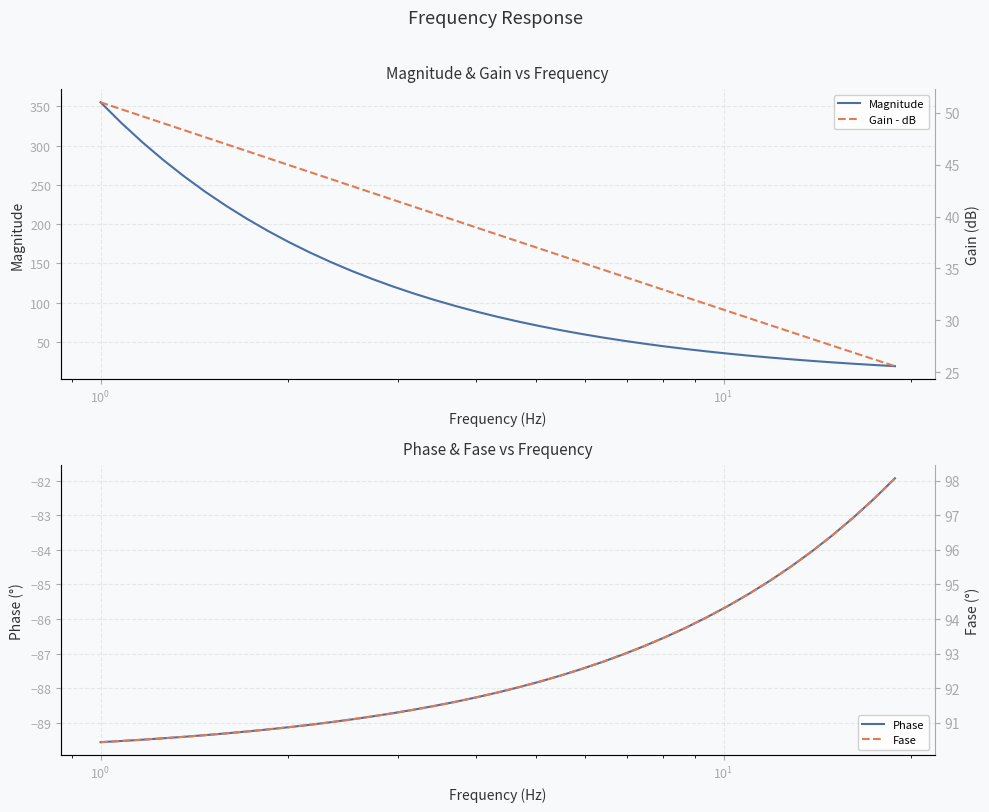

What is the maximum value for Magnitude?

355.1